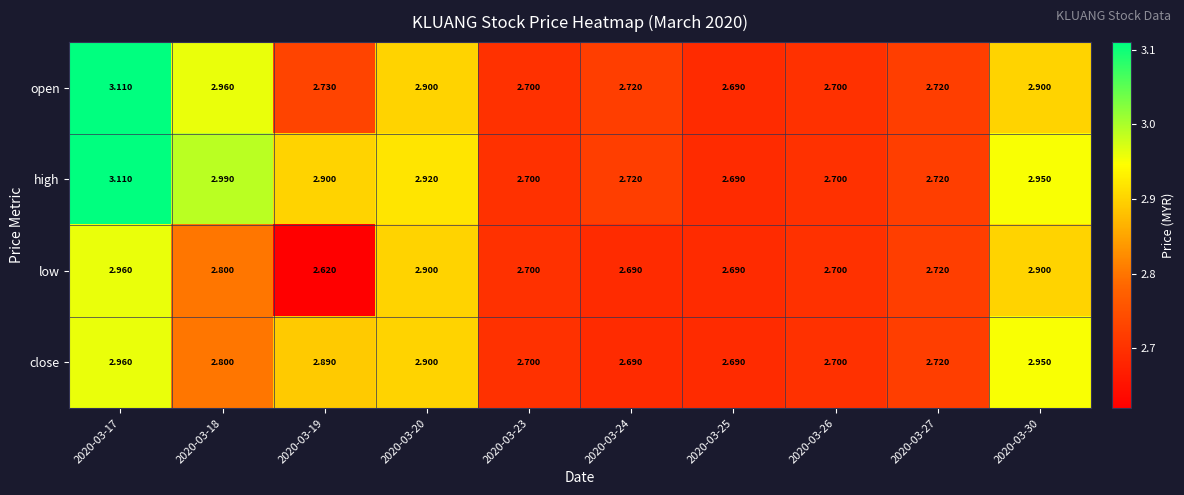

Which series has the largest total across all categories?

high